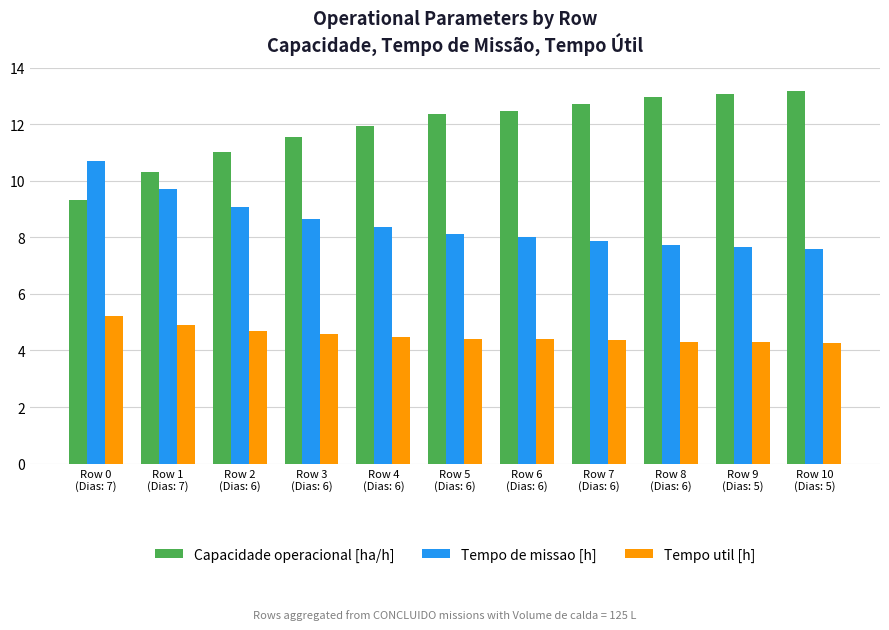

How many bars are there in each group?

3